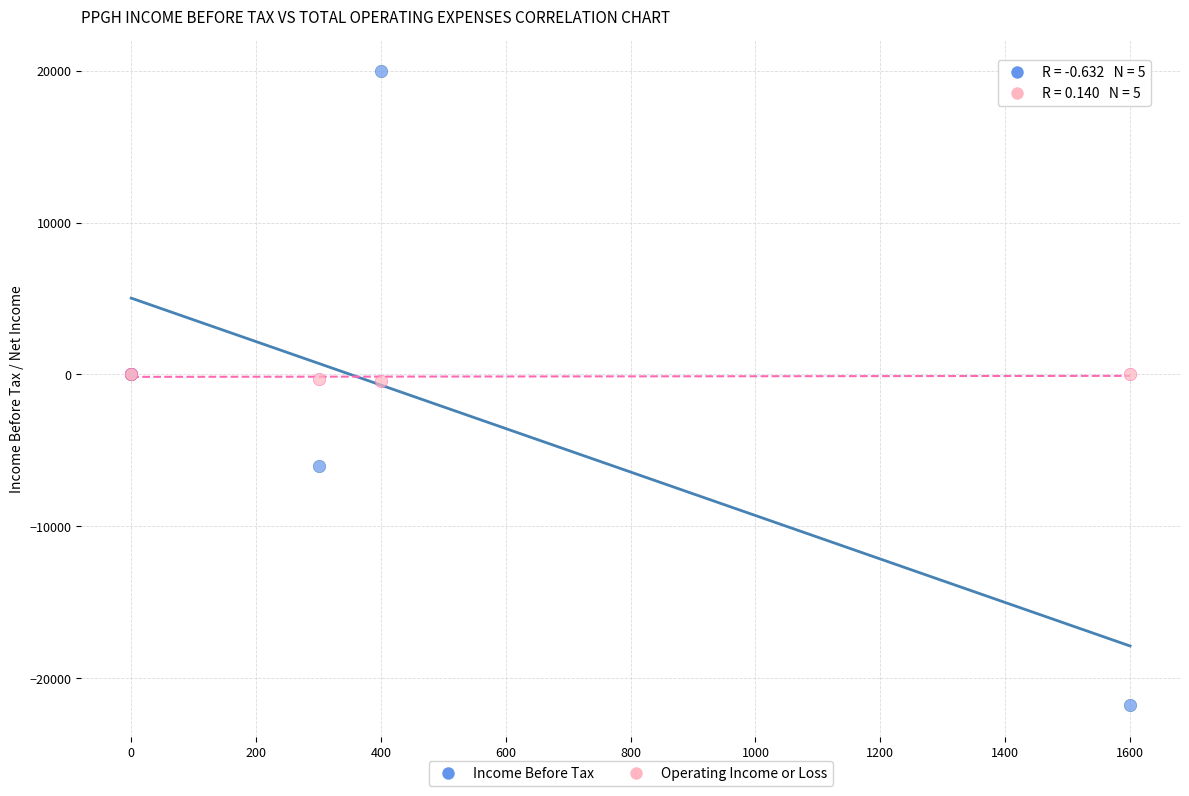

Which series has the largest Y range (max minus min)?

Income Before Tax